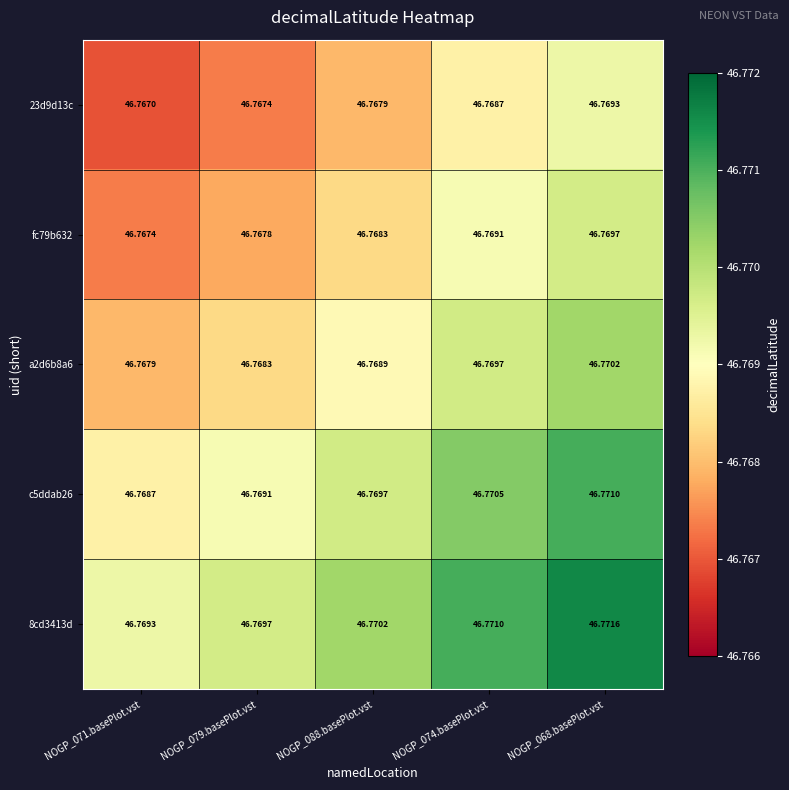

At how many categories does at least one series exceed 46?

5